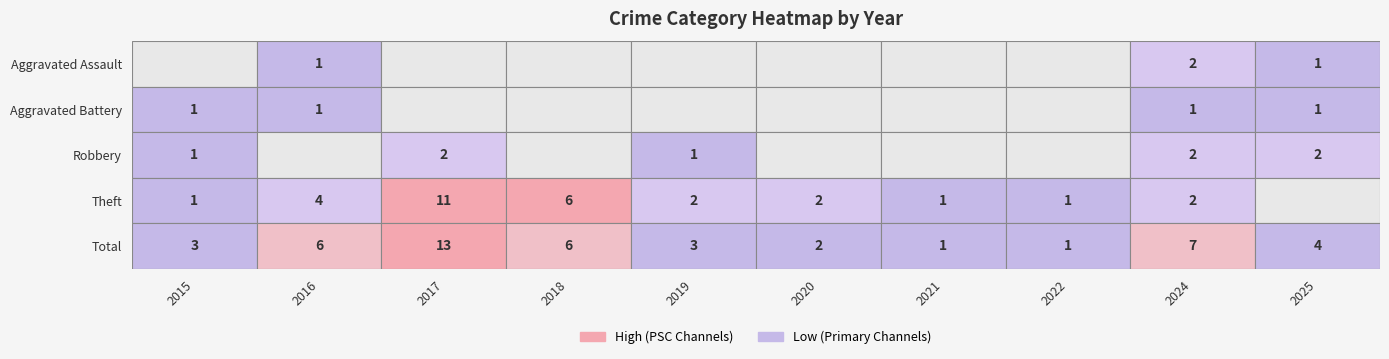

Which series has the largest total across all categories?

Total